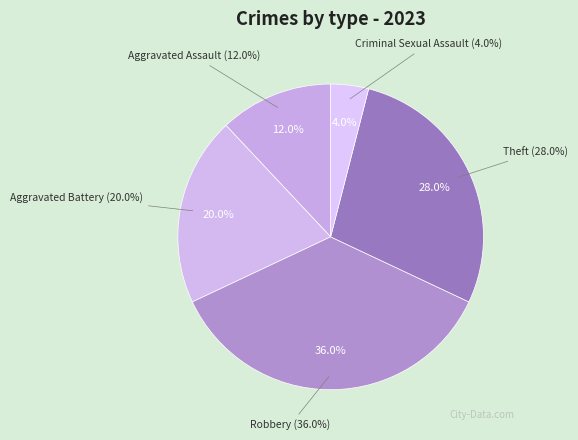

Which category has the biggest portion of the pie?

Robbery